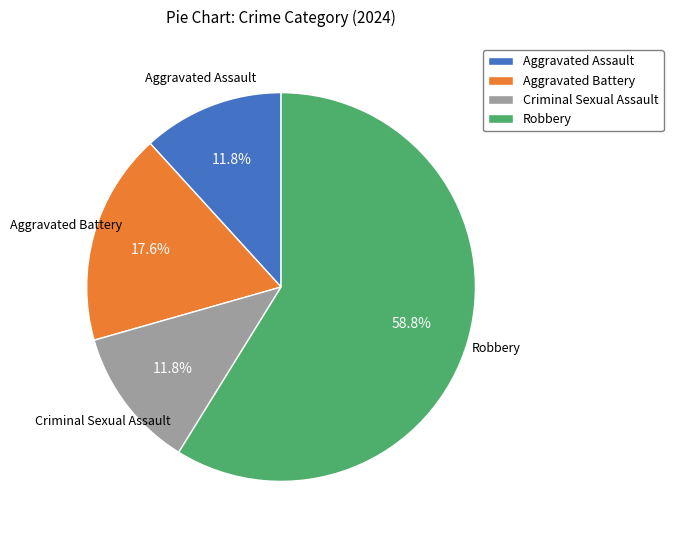

Approximately how many times larger is the value at Aggravated Battery compared to Criminal Sexual Assault?

1.5